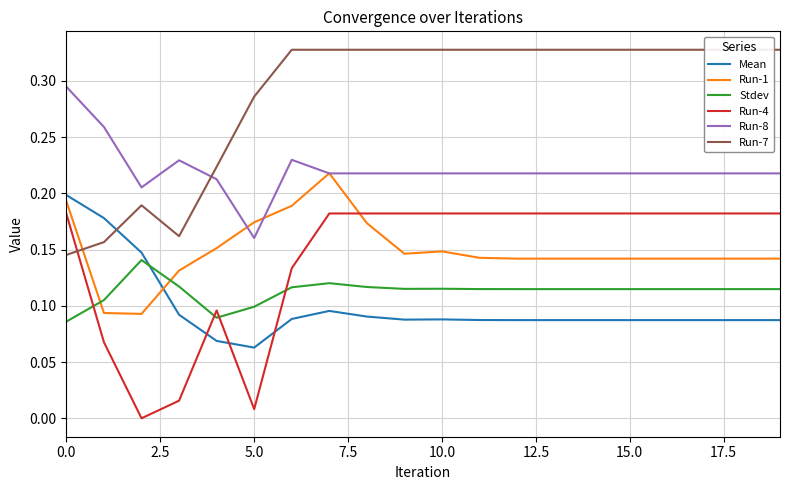

Which series has the largest range (max minus min)?

Run-7